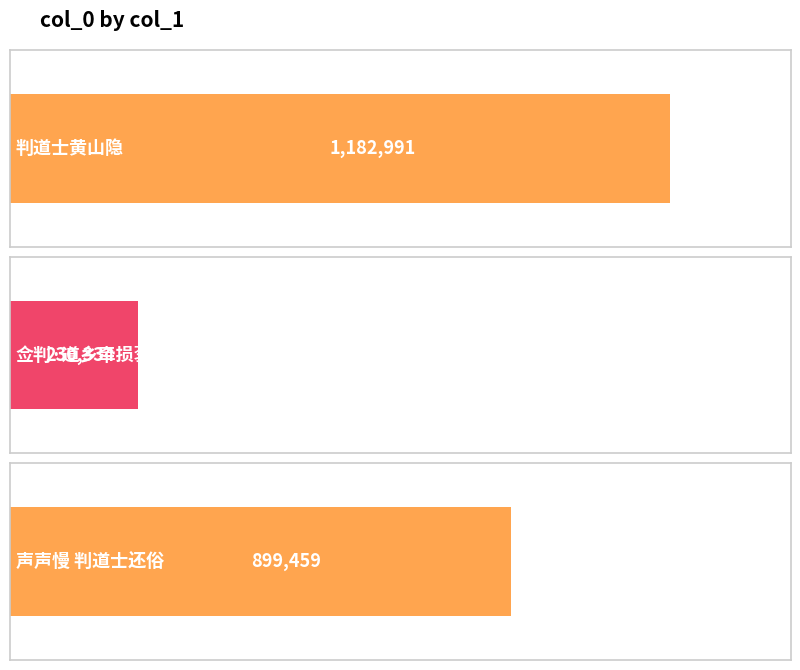

What is the minimum value shown in the chart?

230334